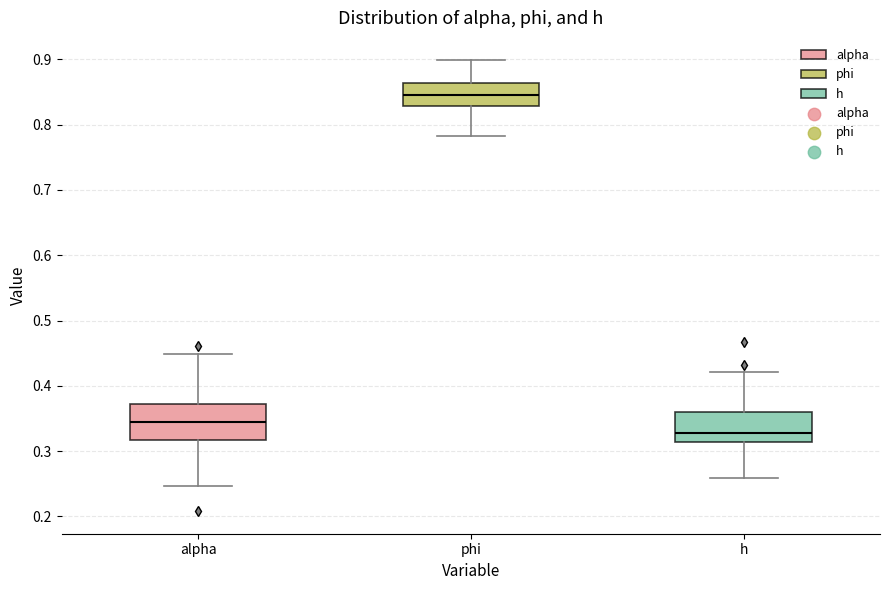

Reading left to right, read every box against the y-axis: the position of its median line, the range the box covers, and the ends of its whiskers. The values are not printed on the chart, so give them approximately, as read against the axis.

alpha: median 0.34, box 0.32 to 0.37, whiskers 0.25 to 0.45
phi: median 0.84, box 0.83 to 0.86, whiskers 0.78 to 0.90
h: median 0.33, box 0.31 to 0.36, whiskers 0.26 to 0.42